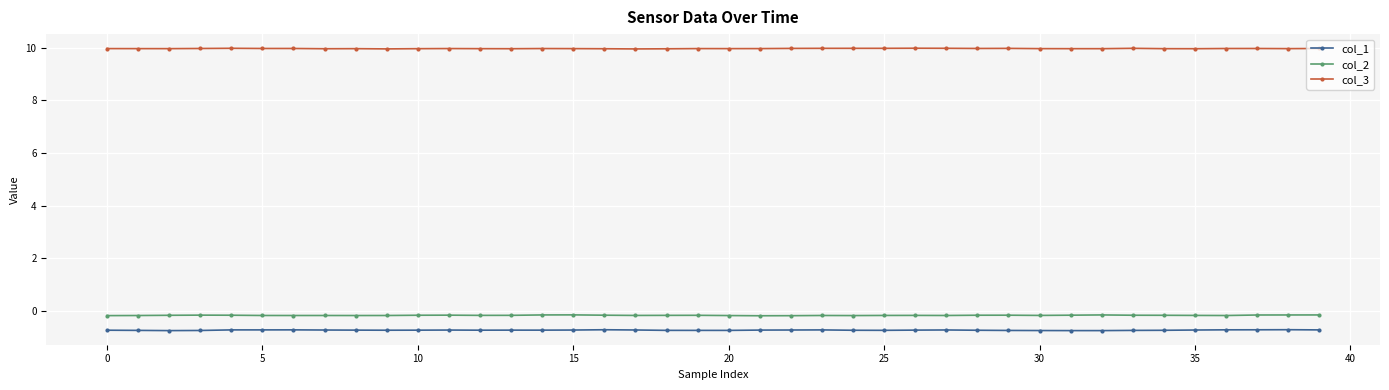

What is the minimum value for col_1?

-0.7